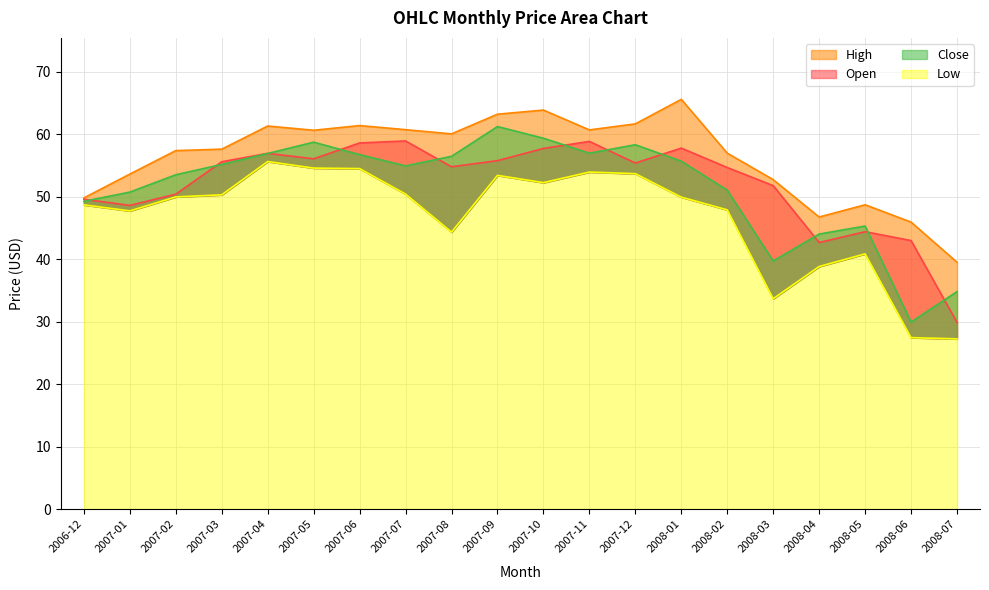

What is the value of the Low point at the 4th from the left?

50.3